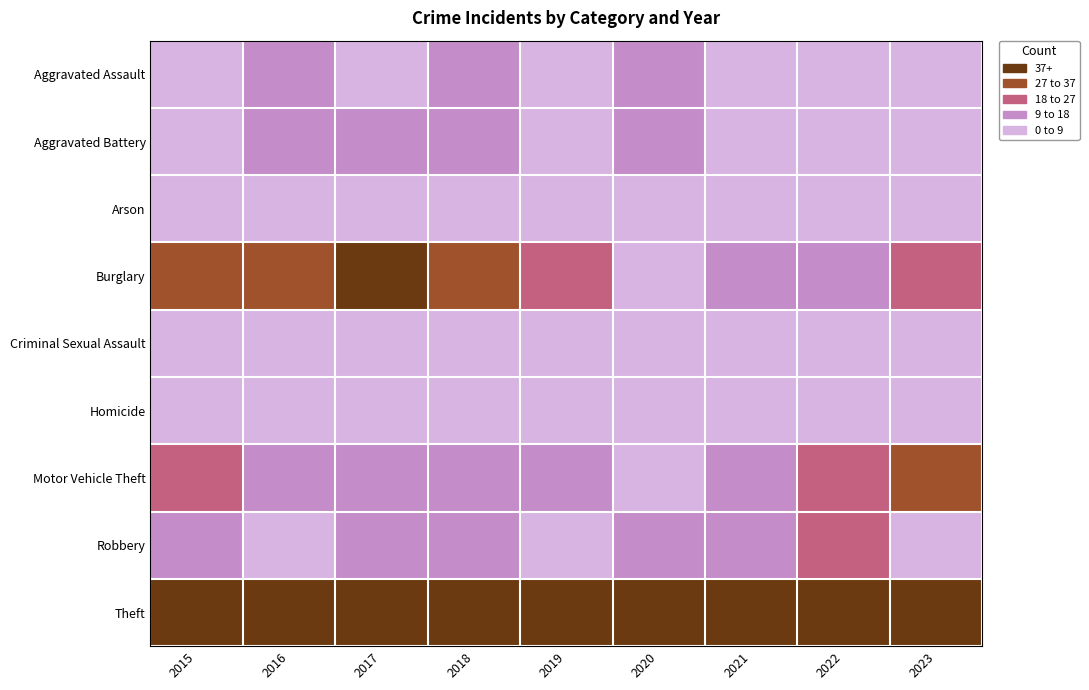

Reading right to left, what are all the values shown in this chart?

Aggravated Assault: 2023=7	2022=8	2021=6	2020=10	2019=8	2018=12	2017=8	2016=12	2015=7
Aggravated Battery: 2023=4	2022=6	2021=4	2020=11	2019=8	2018=9	2017=9	2016=10	2015=5
Arson: 2023=1	2022=0	2021=0	2020=1	2019=0	2018=0	2017=0	2016=0	2015=5
Burglary: 2023=22	2022=17	2021=9	2020=8	2019=24	2018=31	2017=40	2016=31	2015=28
Criminal Sexual Assault: 2023=2	2022=3	2021=0	2020=2	2019=1	2018=2	2017=1	2016=1	2015=3
Homicide: 2023=2	2022=0	2021=1	2020=1	2019=0	2018=0	2017=0	2016=1	2015=1
Motor Vehicle Theft: 2023=35	2022=20	2021=10	2020=4	2019=11	2018=15	2017=16	2016=15	2015=20
Robbery: 2023=8	2022=18	2021=11	2020=9	2019=6	2018=10	2017=15	2016=8	2015=9
Theft: 2023=75	2022=76	2021=49	2020=82	2019=70	2018=85	2017=95	2016=96	2015=79